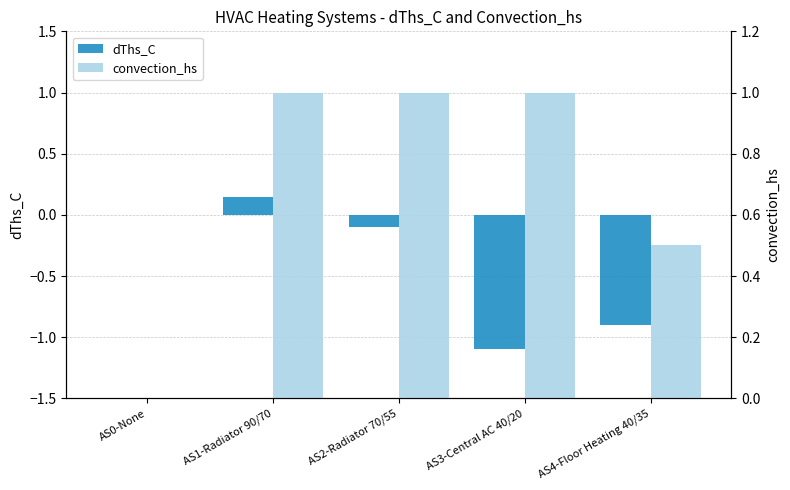

Is the value of convection_hs at AS1-Radiator 90/70 greater than the value of dThs_C at AS1-Radiator 90/70?

Yes